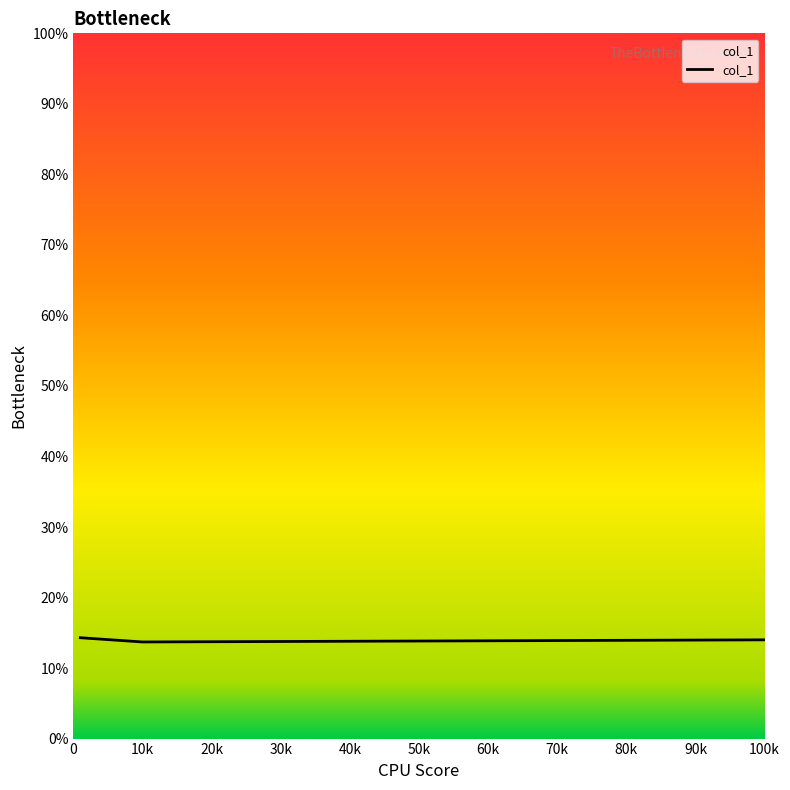

What is the value of the 2nd point from the left?

0.1